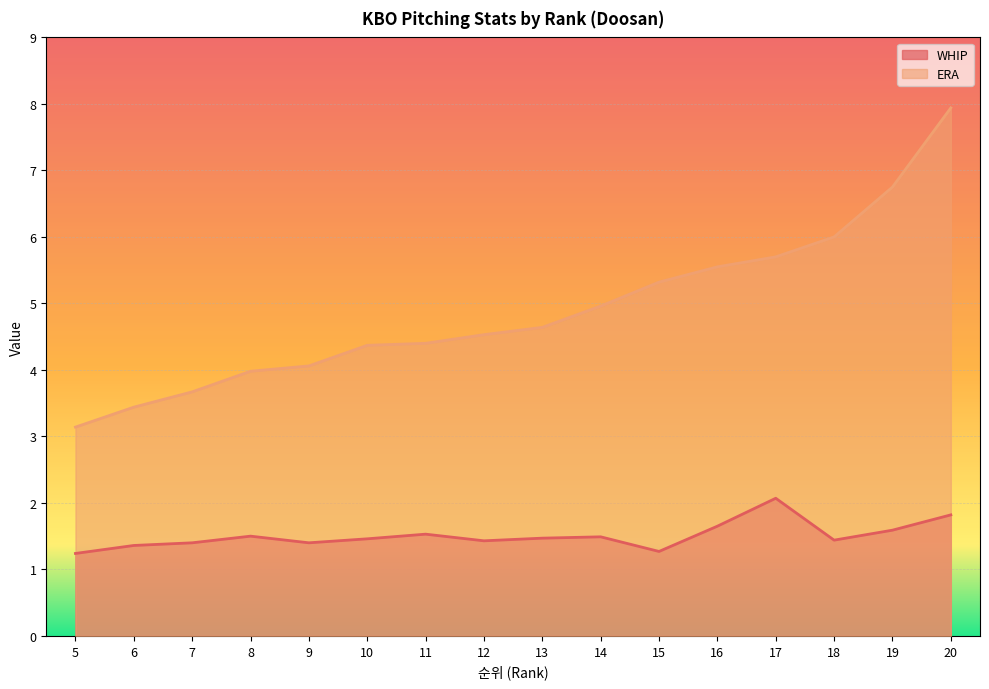

What is the difference between the highest and lowest values at 11?

2.9